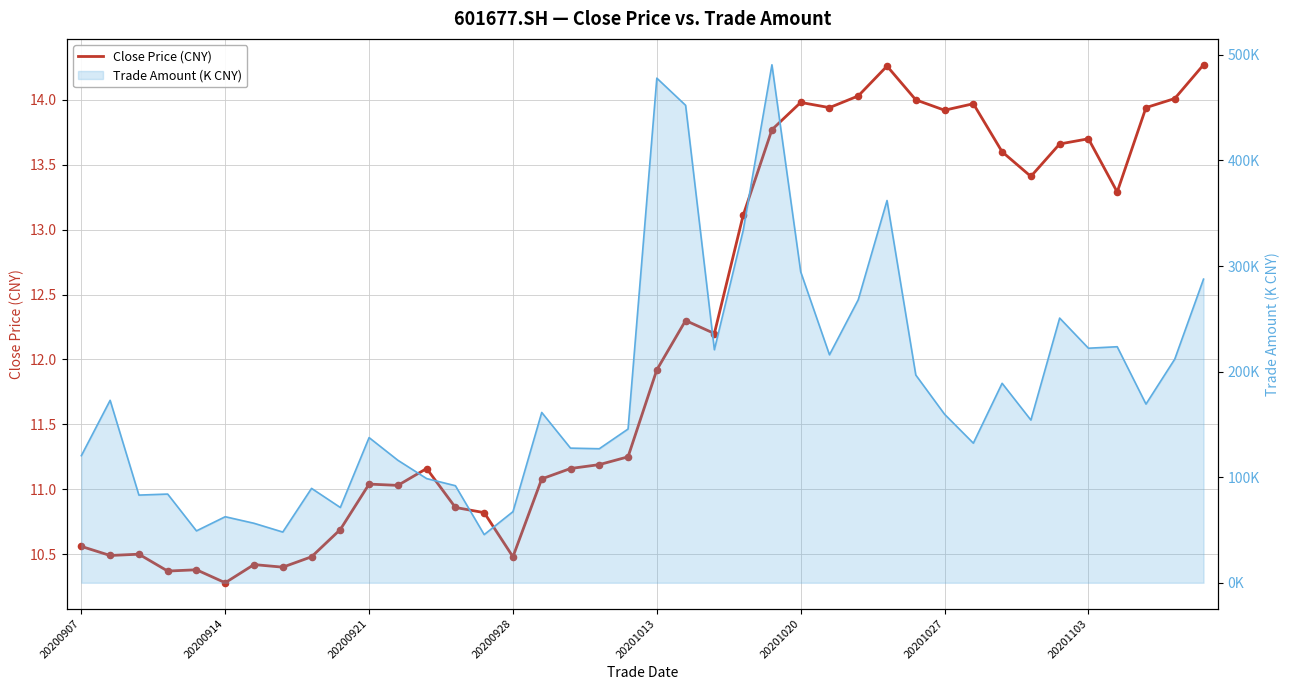

Approximately how many times larger is the value at 25 compared to 13?

1.3